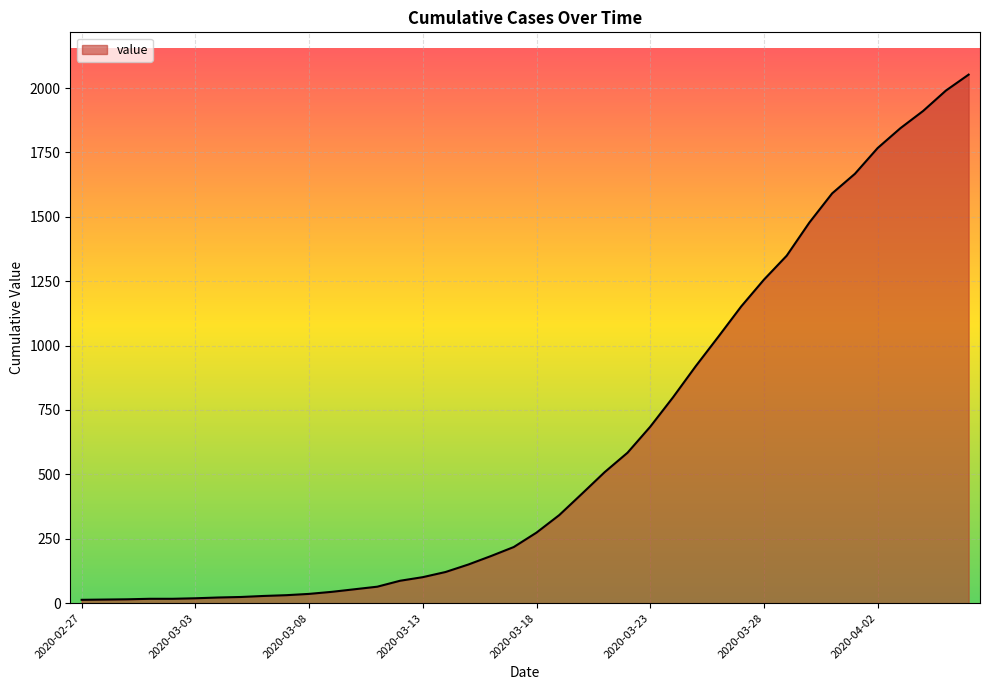

What is the maximum value shown in the chart?

2052